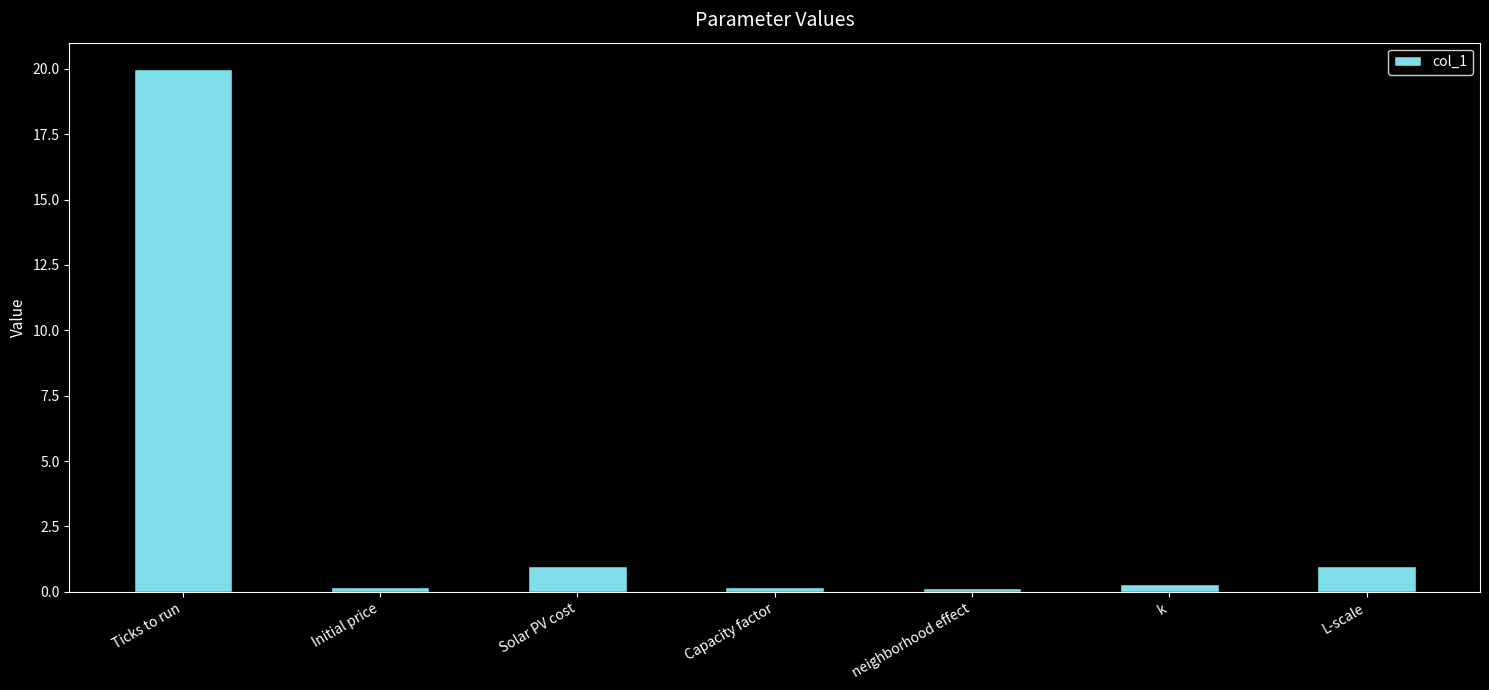

Approximately how many times larger is the value at Solar PV cost compared to L-scale?

1.0